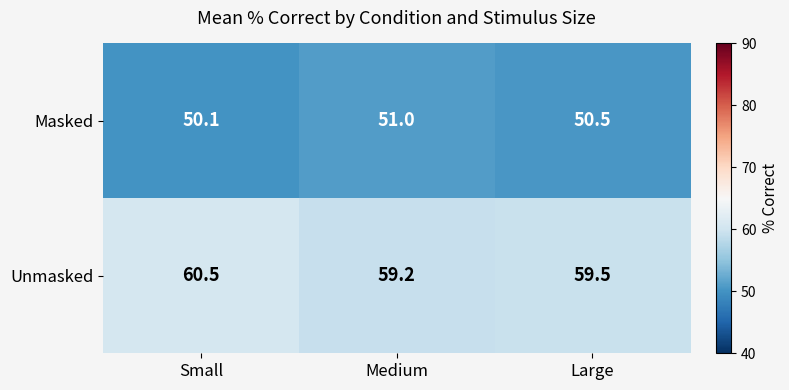

What is the minimum value shown in the chart?

50.1